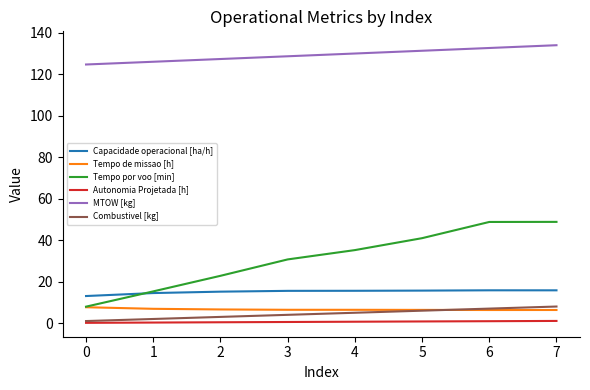

What is the approximate value of Capacidade operacional [ha/h] at 7?

15.8